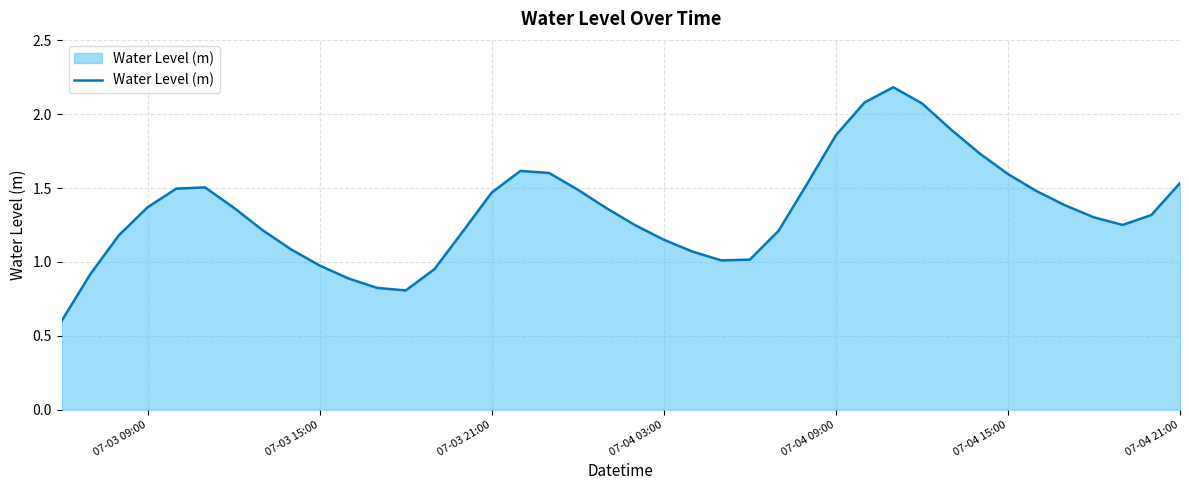

True or false: the data has more than 1 interior local peaks.

True